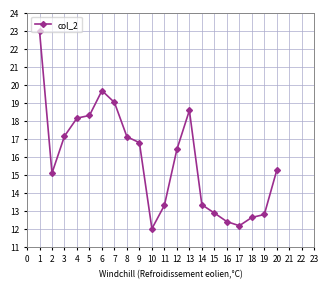

How many interior local peaks (higher than both neighbors) does the data have?

2